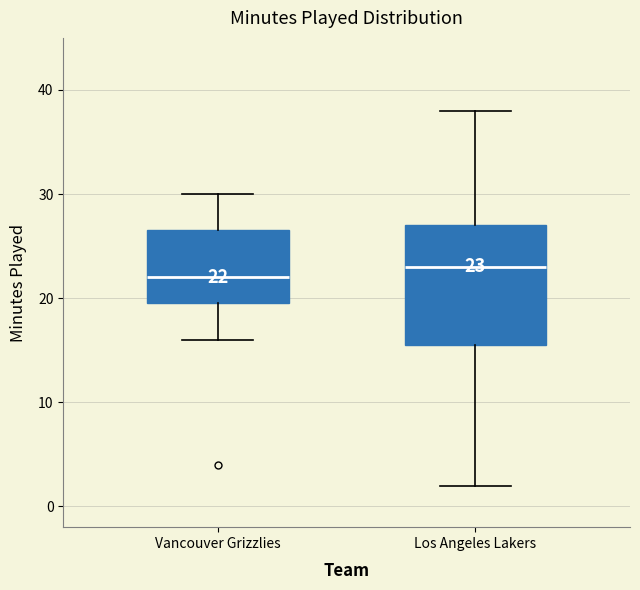

Comparing the boxes themselves (not the whiskers), which one is the tallest?

Los Angeles Lakers